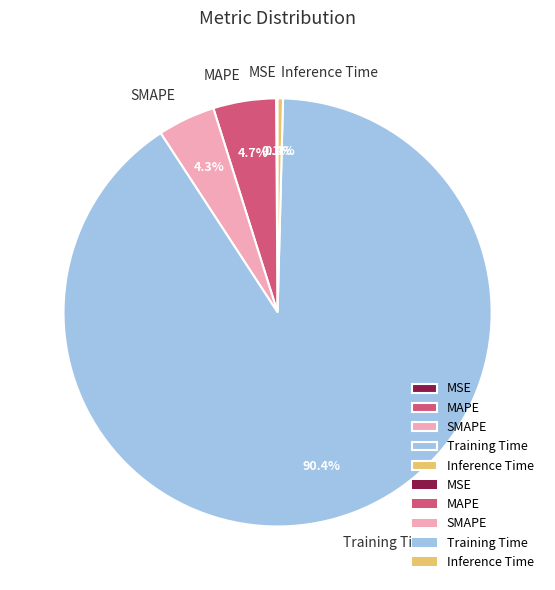

Which slice is the largest?

Training Time